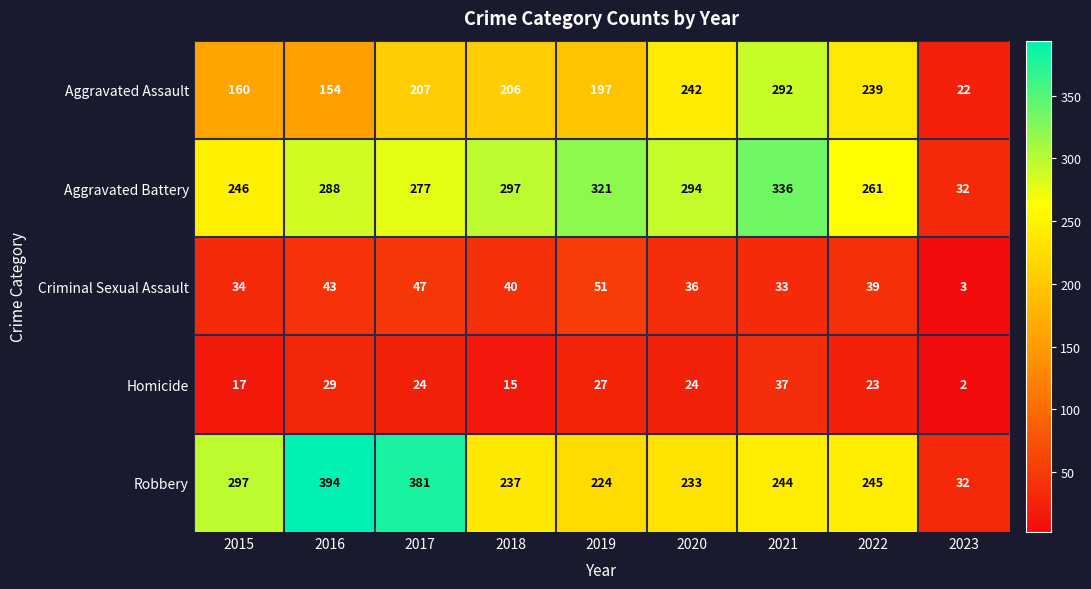

List the series in order of their peak value, highest first.

Robbery, Aggravated Battery, Aggravated Assault, Criminal Sexual Assault, Homicide